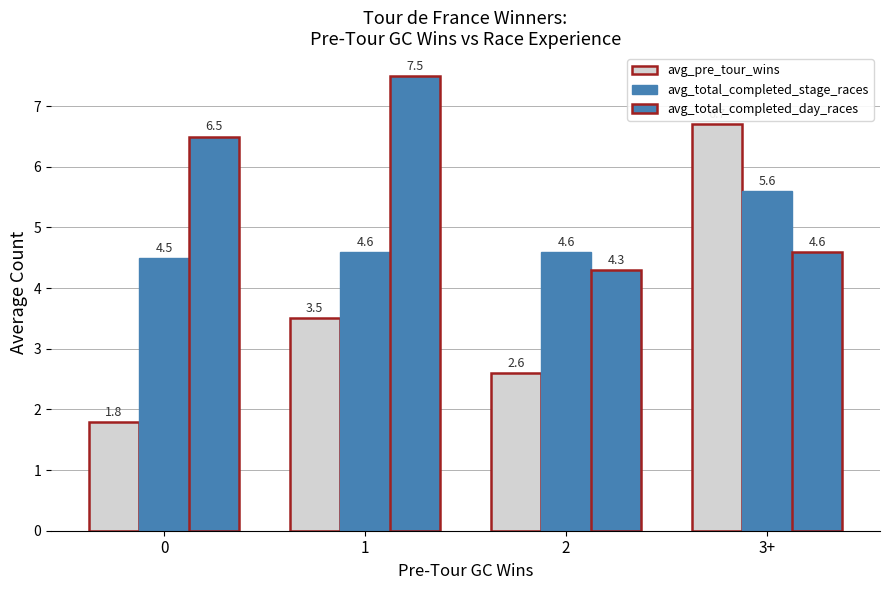

Does the chart contain any negative values?

No